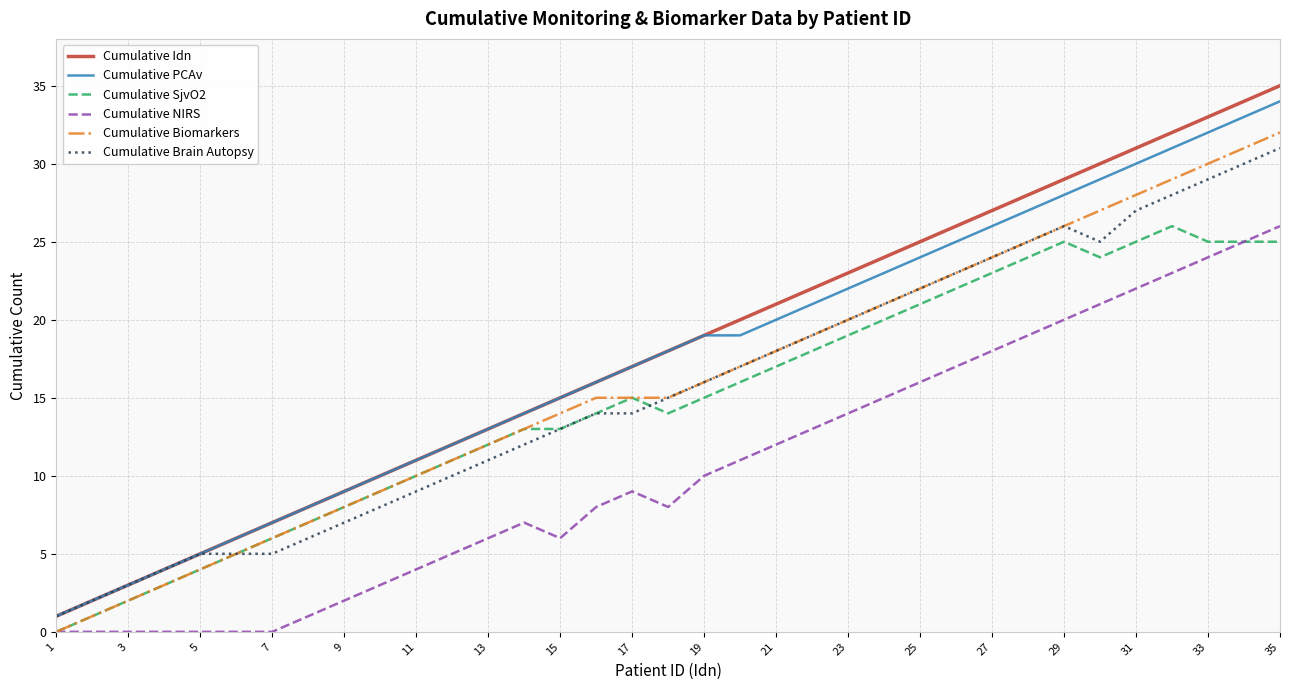

What is the maximum value shown in the chart?

35